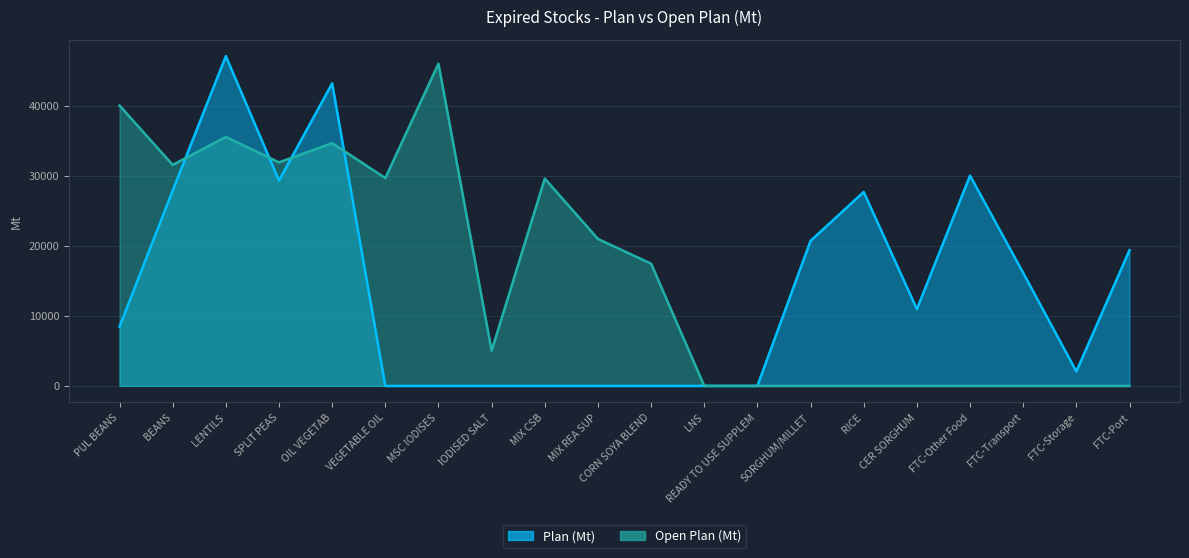

What is the maximum value for Plan (Mt)?

47124